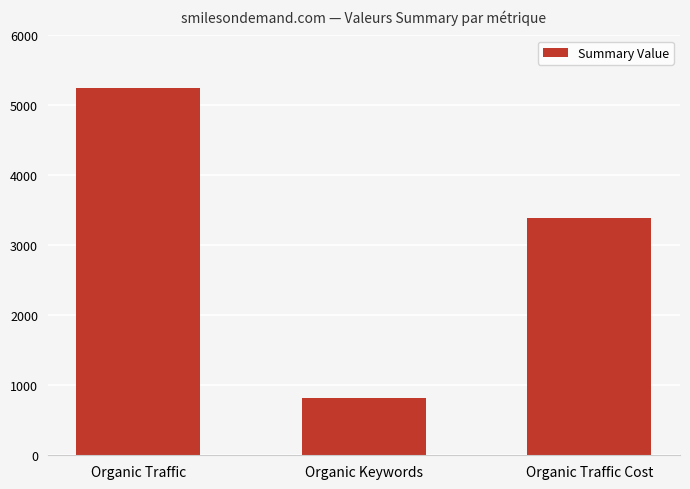

What is the approximate value at Organic Keywords?

824